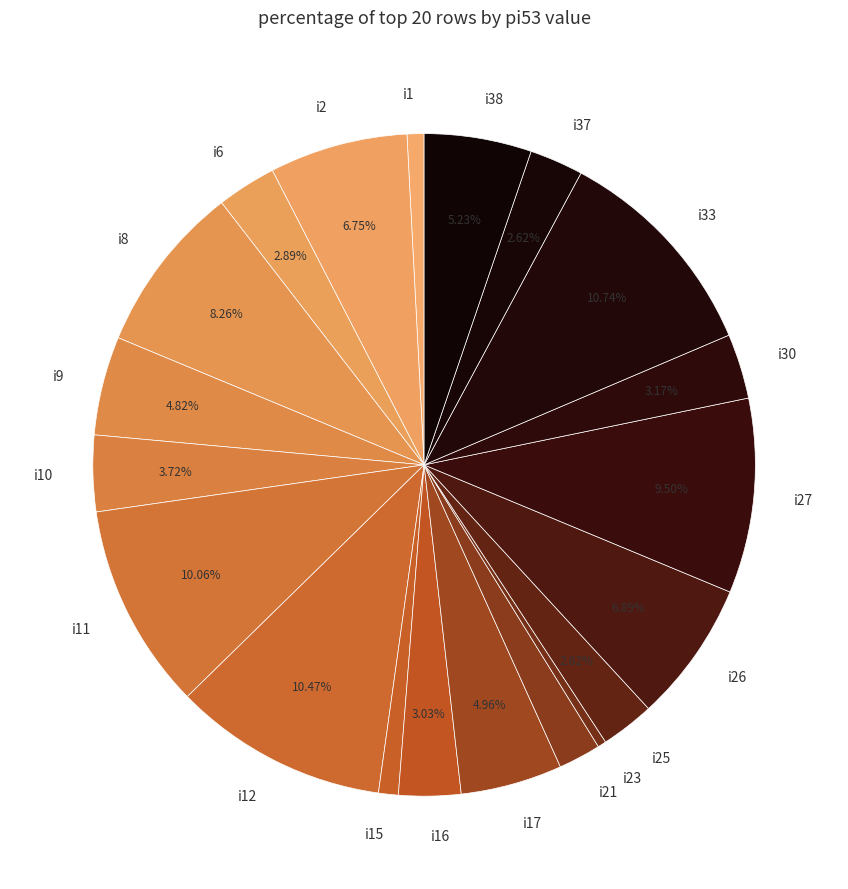

What percentage is the i8 slice, to the nearest percent?

8%